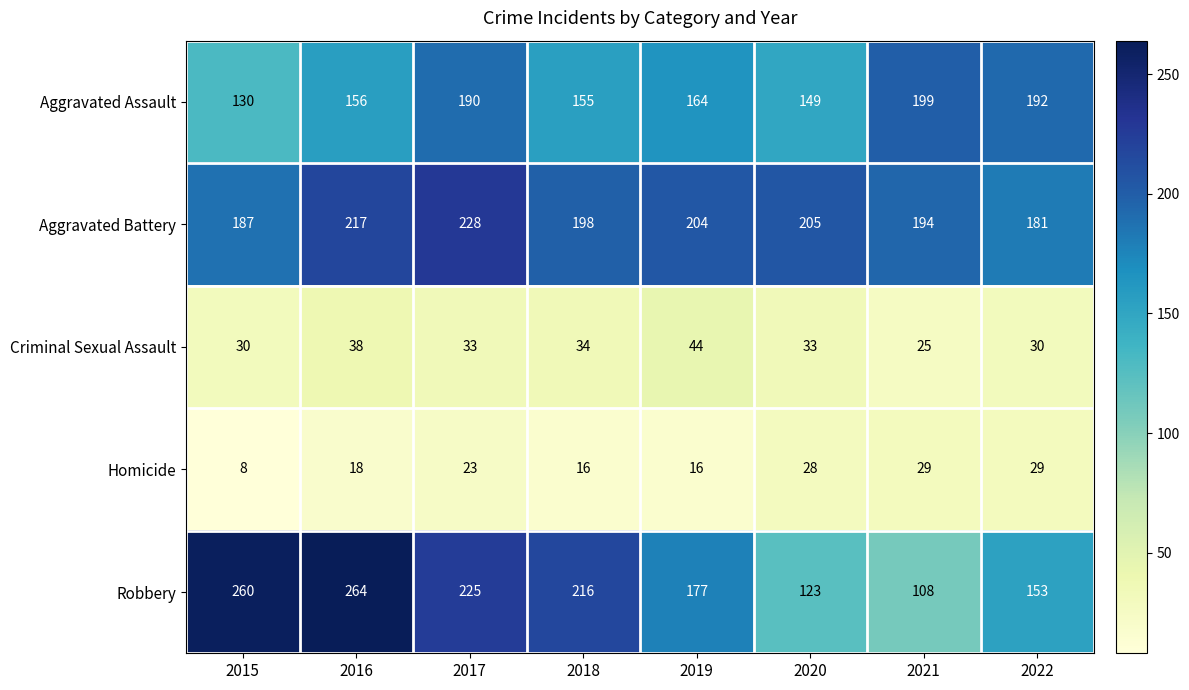

True or false: Criminal Sexual Assault has a value of 33 at 2017.

True